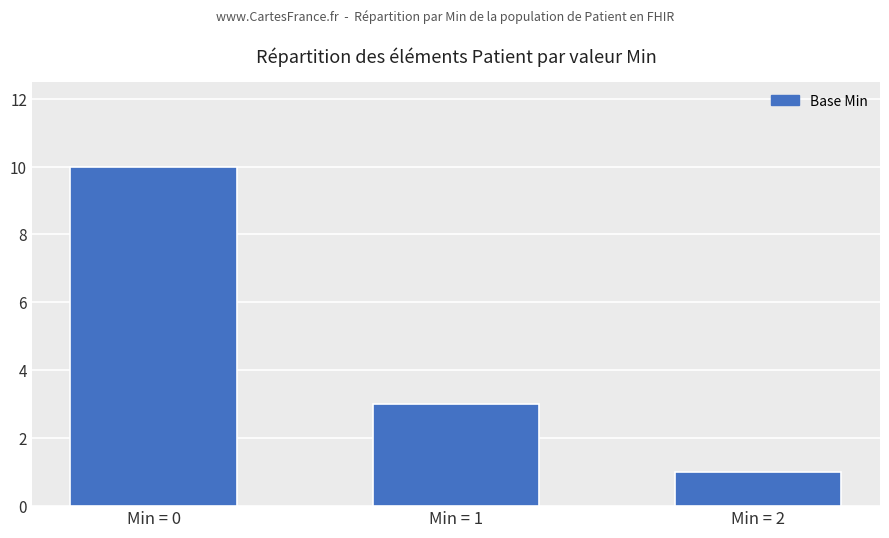

What is the difference between the values at Min = 1 and Min = 2?

2